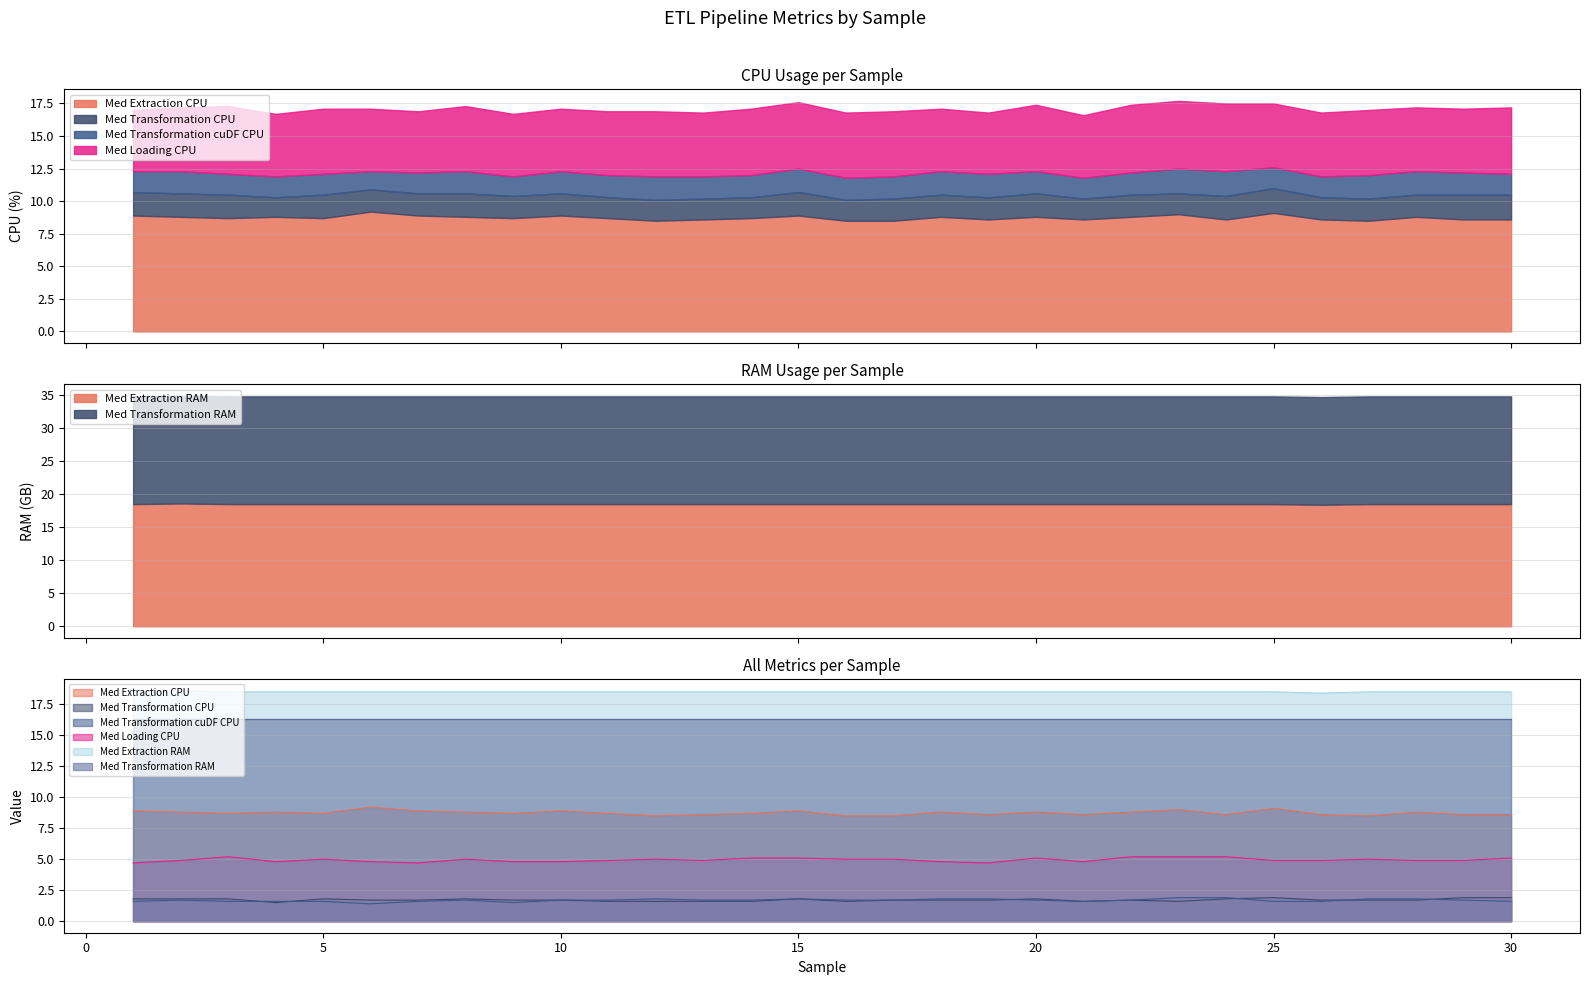

Where is the first local minimum for Med Extraction RAM?

26